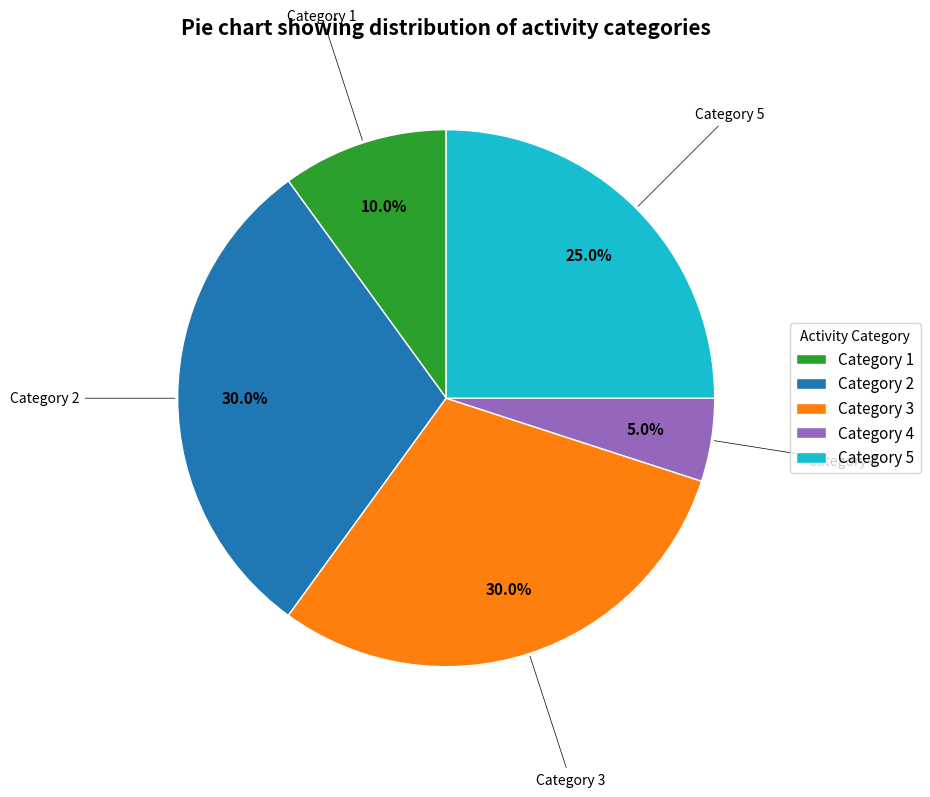

Do Category 4 and Category 2 together represent more than half of the pie?

No